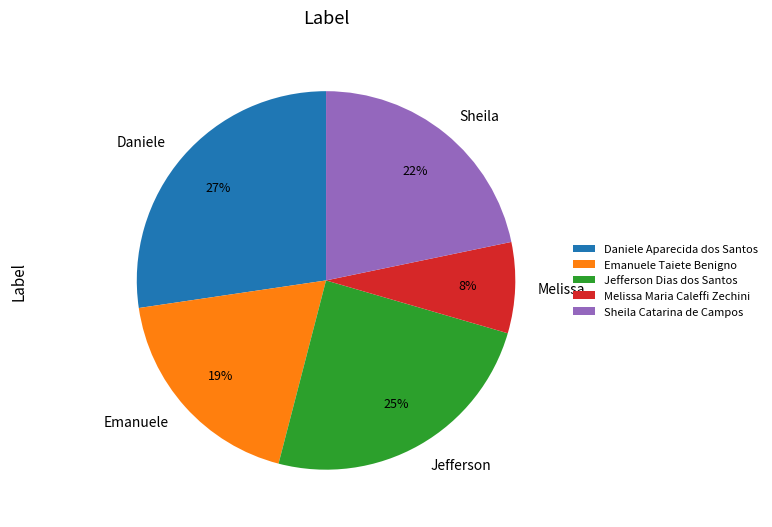

Does Emanuele Taiete Benigno account for over 50% of the chart?

No